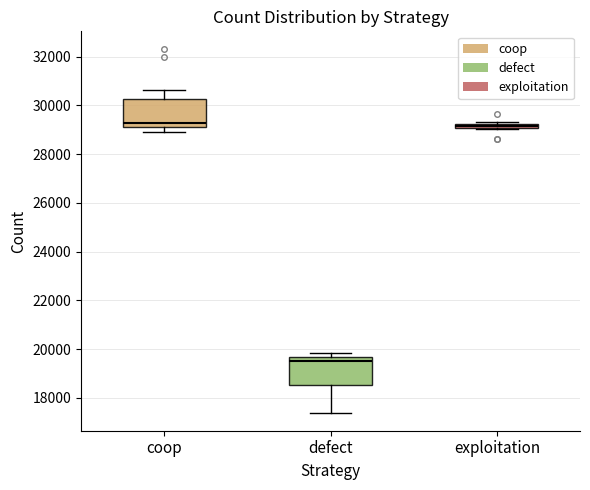

Where is the lower edge of the box for exploitation on the y-axis? The values are not printed on the chart, so give them approximately, as read against the axis.

29000